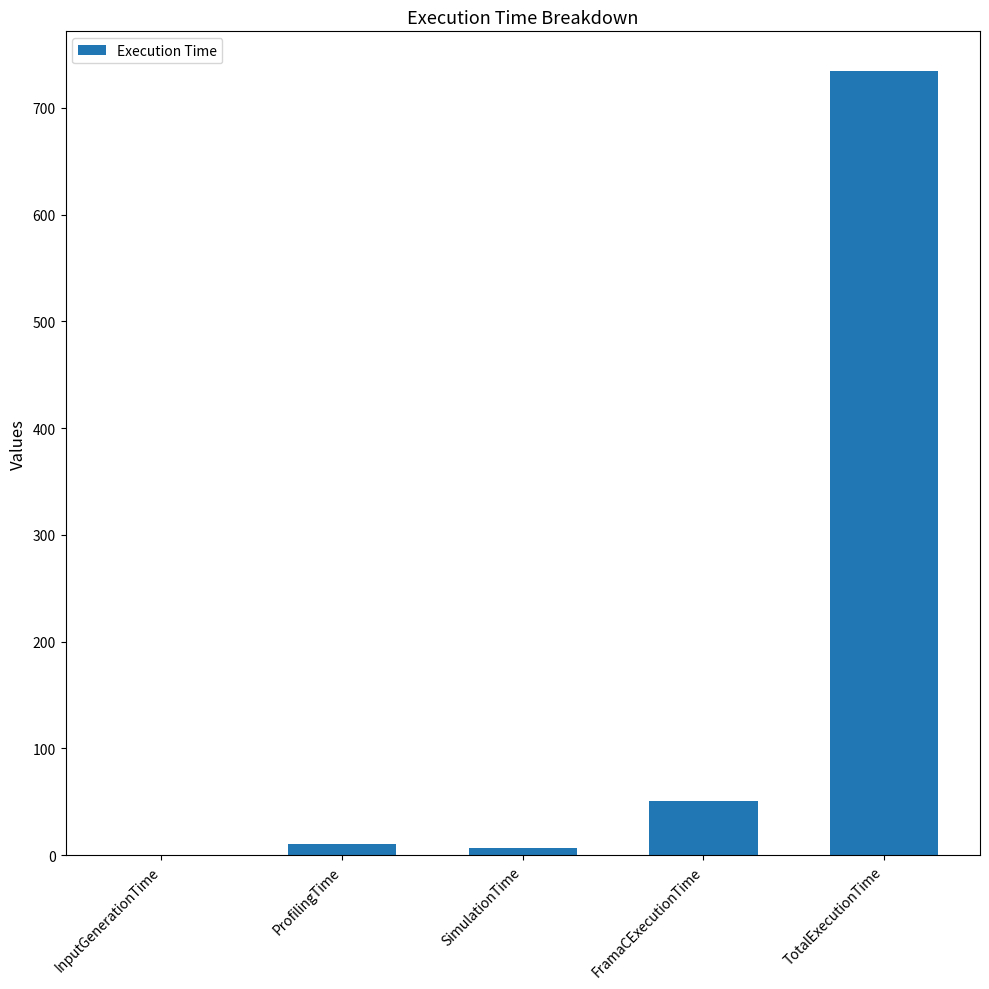

What is the approximate value at SimulationTime?

6.6